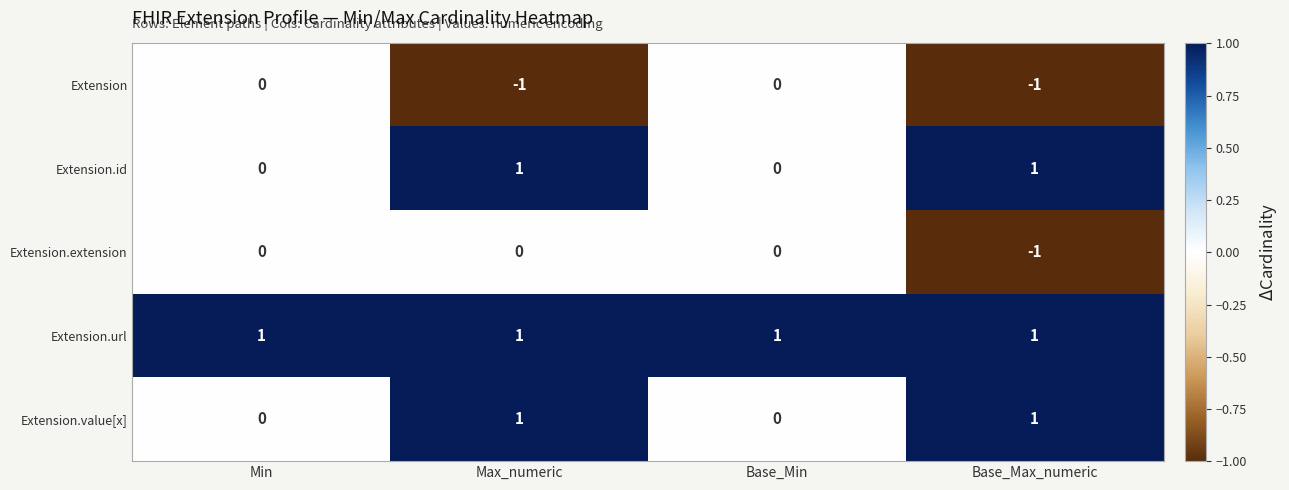

True or false: Extension.url has a value of 1 at Max_numeric.

True